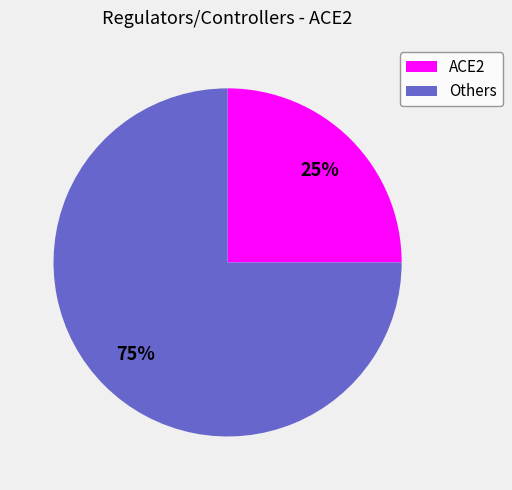

To the nearest percent, what is the average slice percentage?

50%